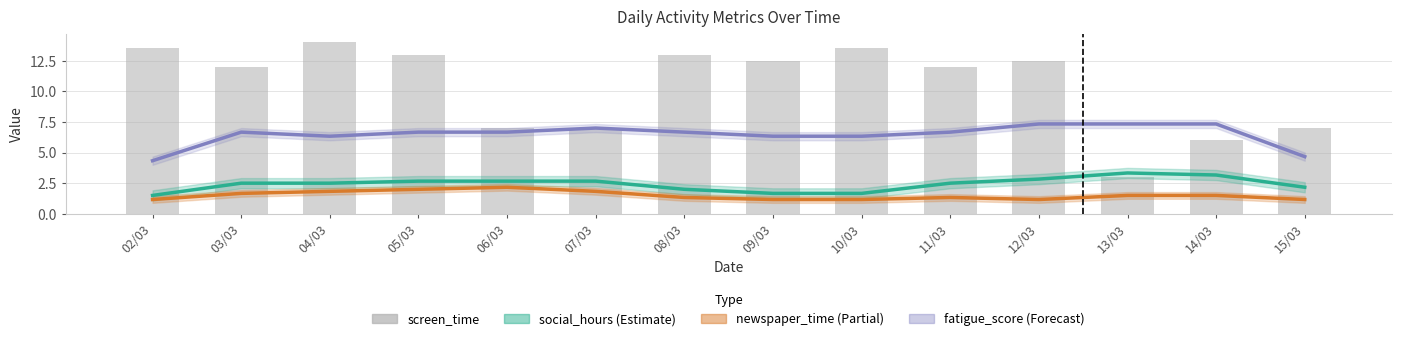

What is the lowest value of the newspaper_time series?

1.2